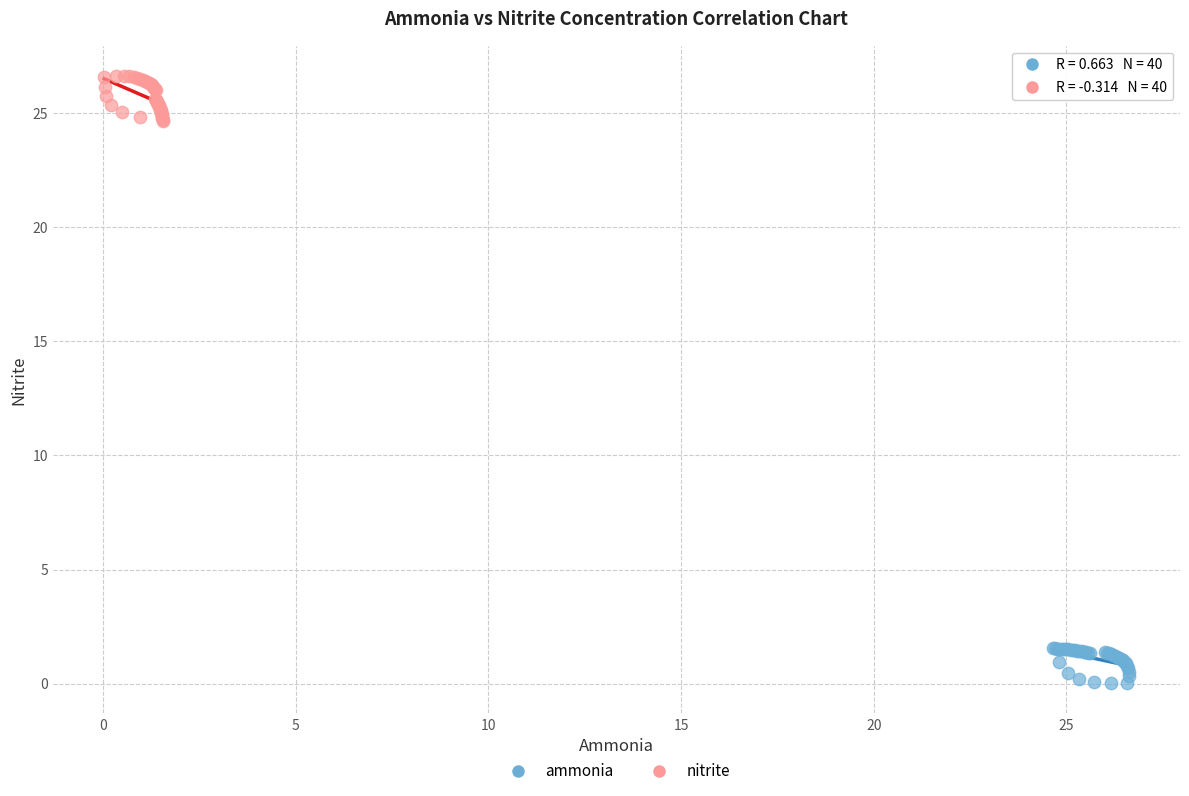

Which series reaches the maximum Y coordinate?

nitrite